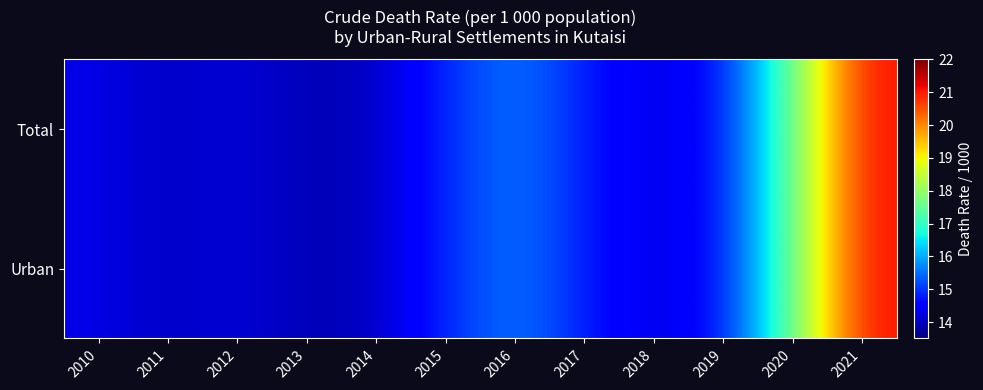

Rank the series by their maximum value, from lowest to highest.

Total, Urban